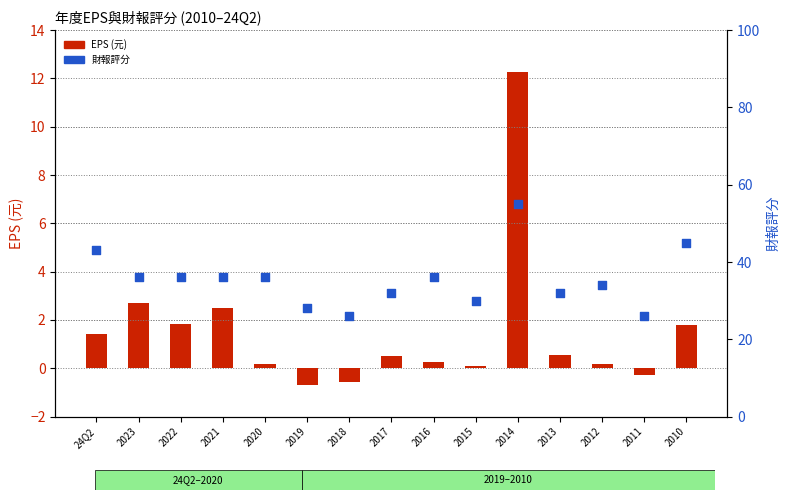

What are all the series names shown in the legend?

EPS (元), 財報評分